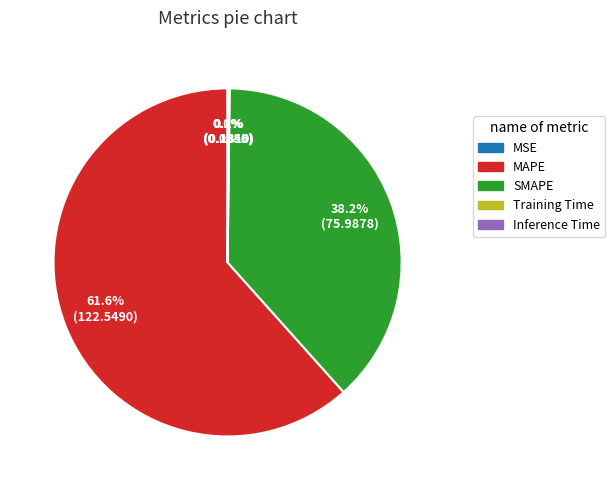

Which slice represents more than half of the pie?

MAPE